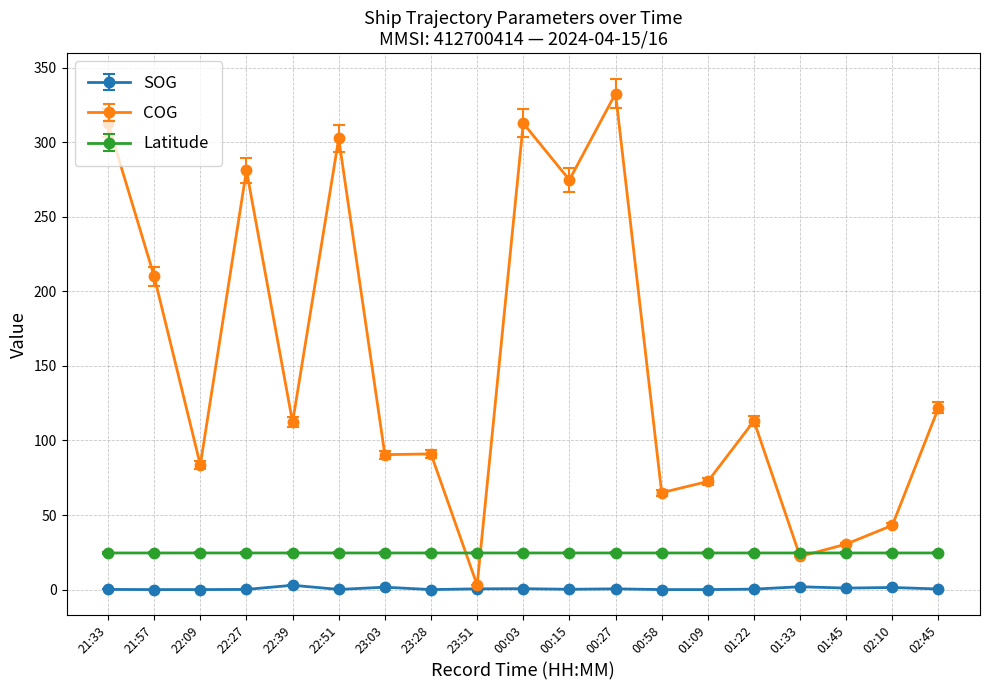

Is it true that SOG equals 0.1 at 22:51?

True